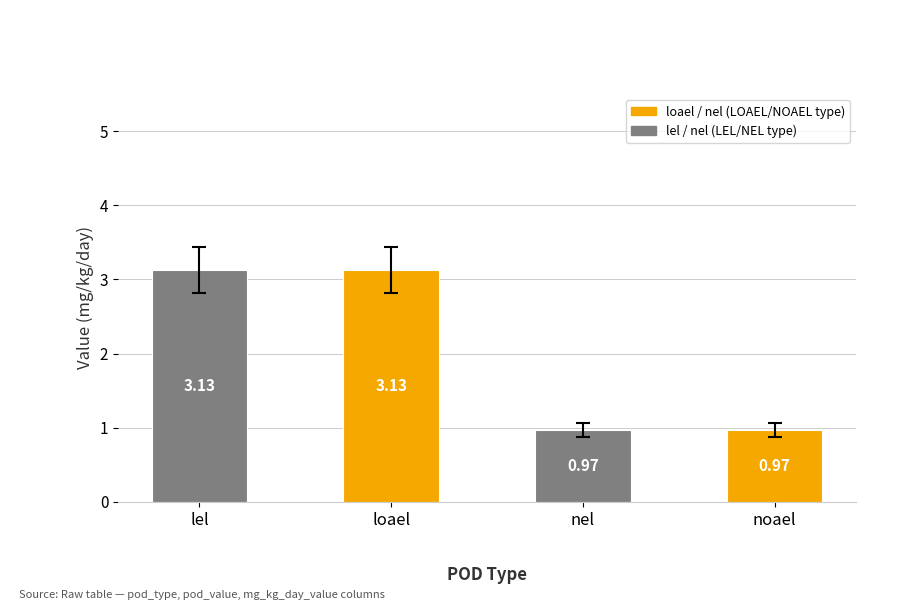

Is it true that the value at nel is 0.5?

False